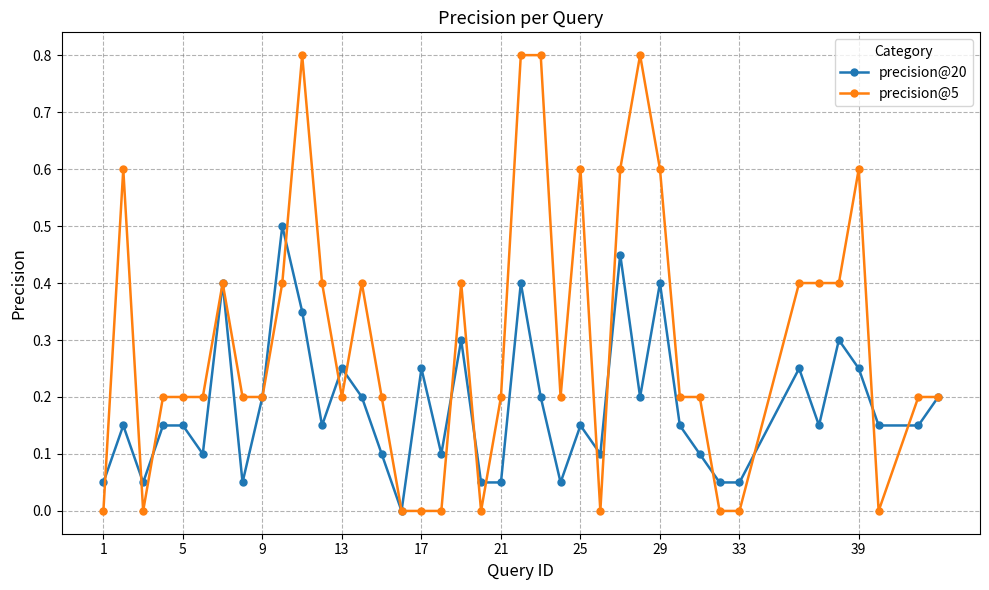

Rank the series by their maximum value, from lowest to highest.

precision@20, precision@5